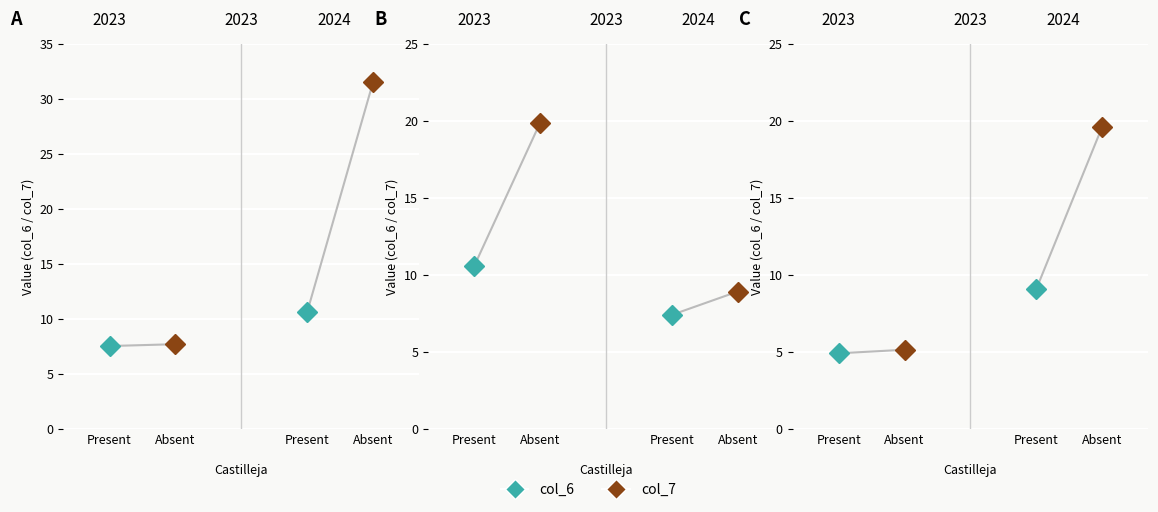

True or false: col_7 and col_6 intersect in this chart.

False